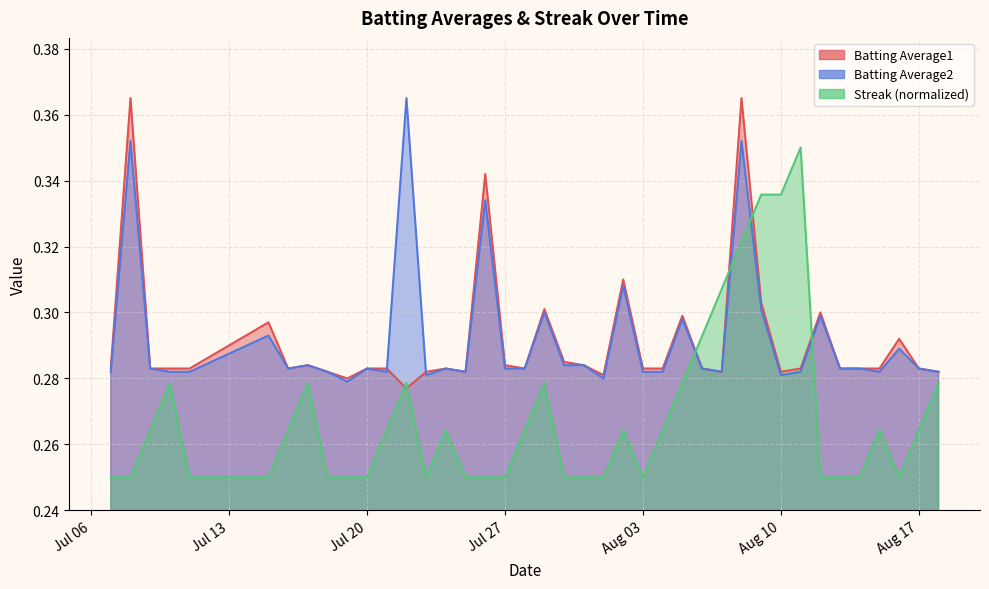

How many categories are shown in the chart?

40